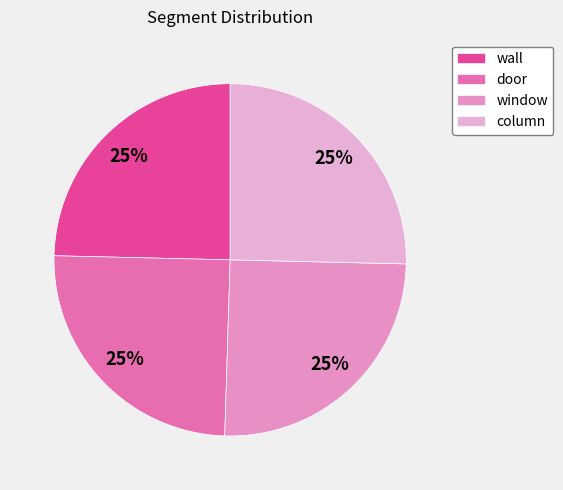

How many segments does this pie chart have?

4